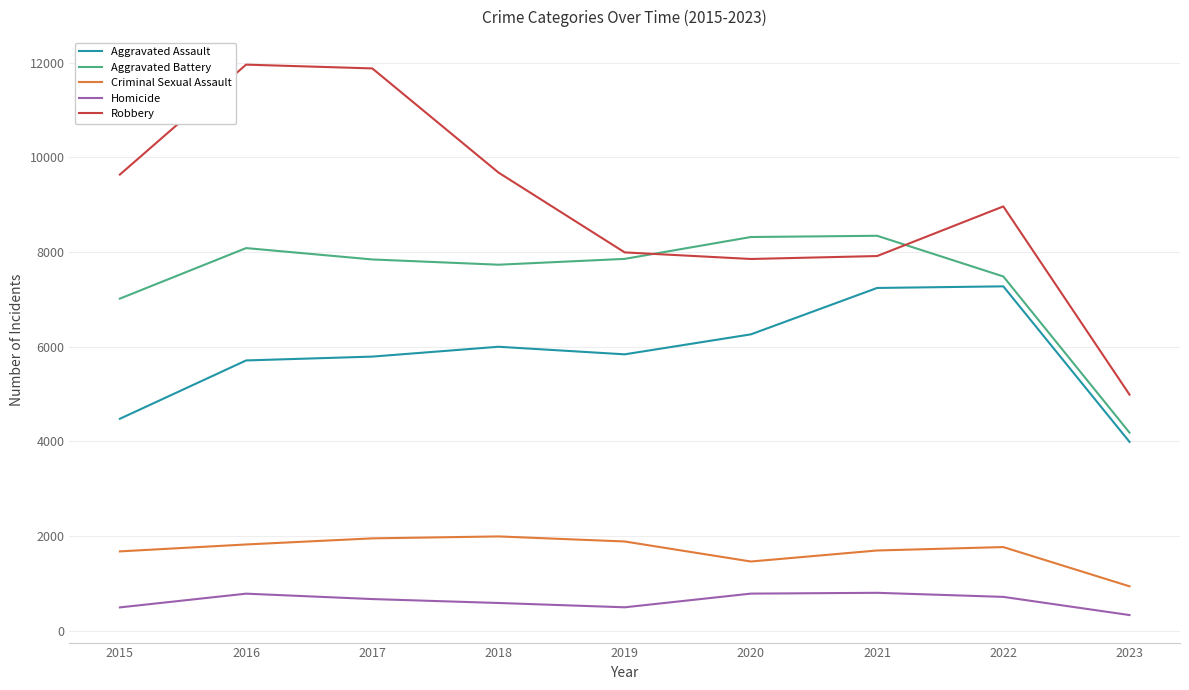

What is the average value of the Robbery series?

8987